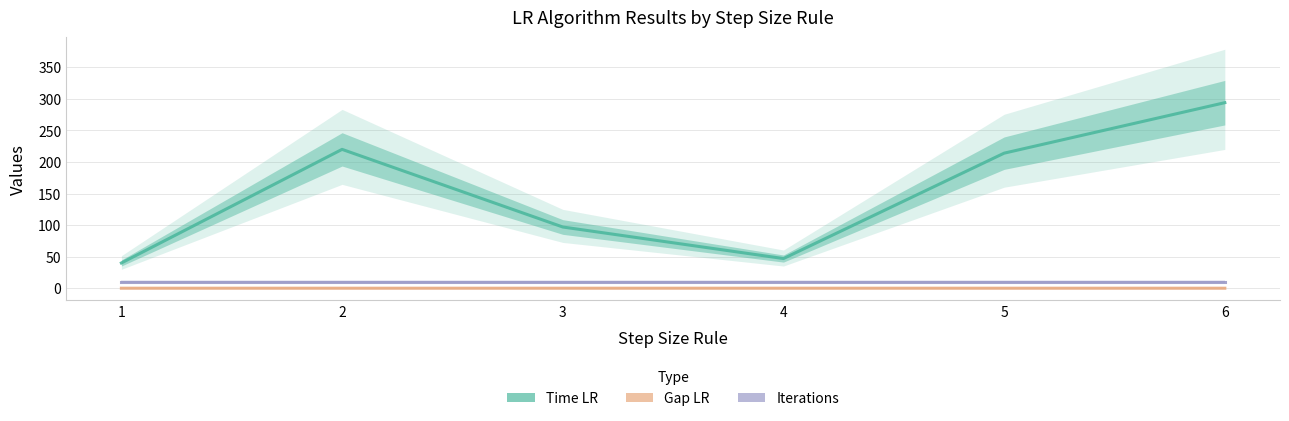

Reading left to right, extract all data points from this chart.

Time LR: 1=40.0	2=220.0	3=97.0	4=47.0	5=214.0	6=294.0
Gap LR: 1=0.0	2=0.0	3=0.0	4=0.0	5=0.0	6=0.0
Iterations: 1=10.0	2=10.0	3=10.0	4=10.0	5=10.0	6=10.0